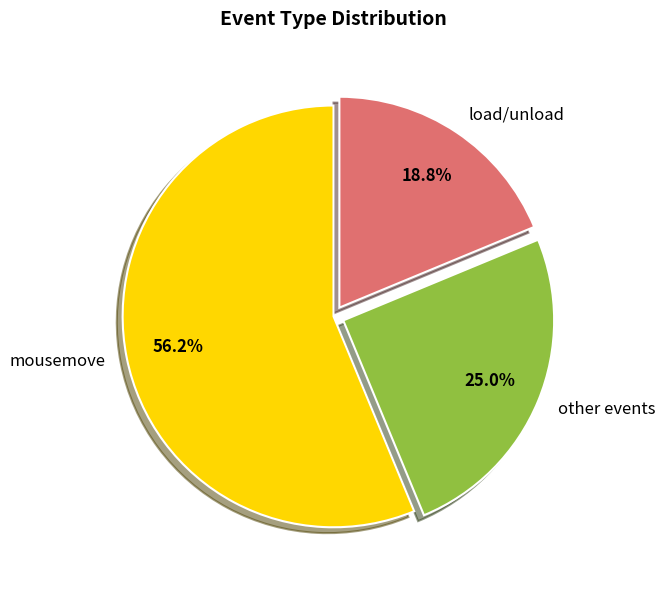

Which slice is the smallest?

load/unload